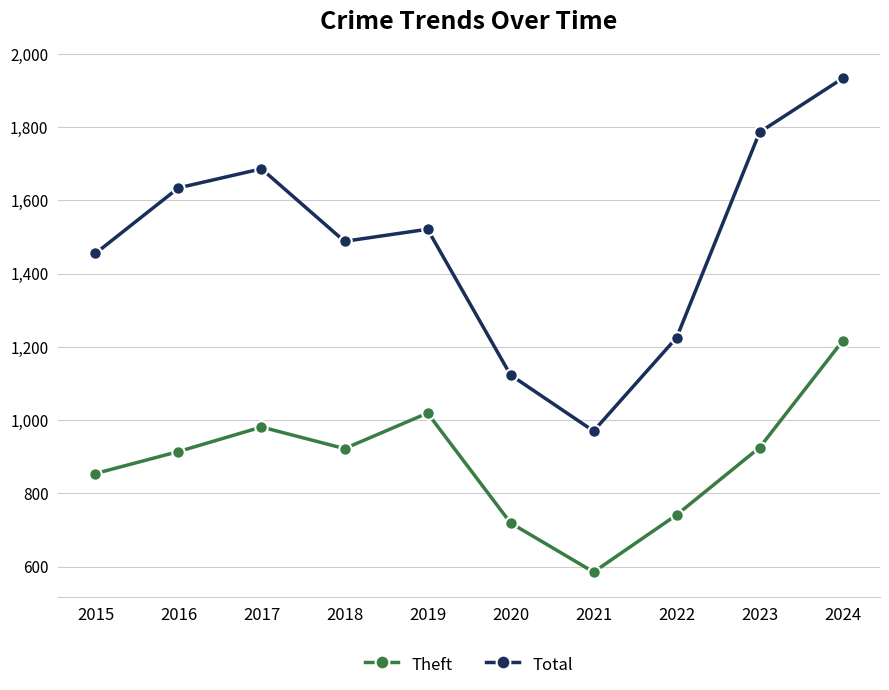

What are all the series names shown in the legend?

Theft, Total